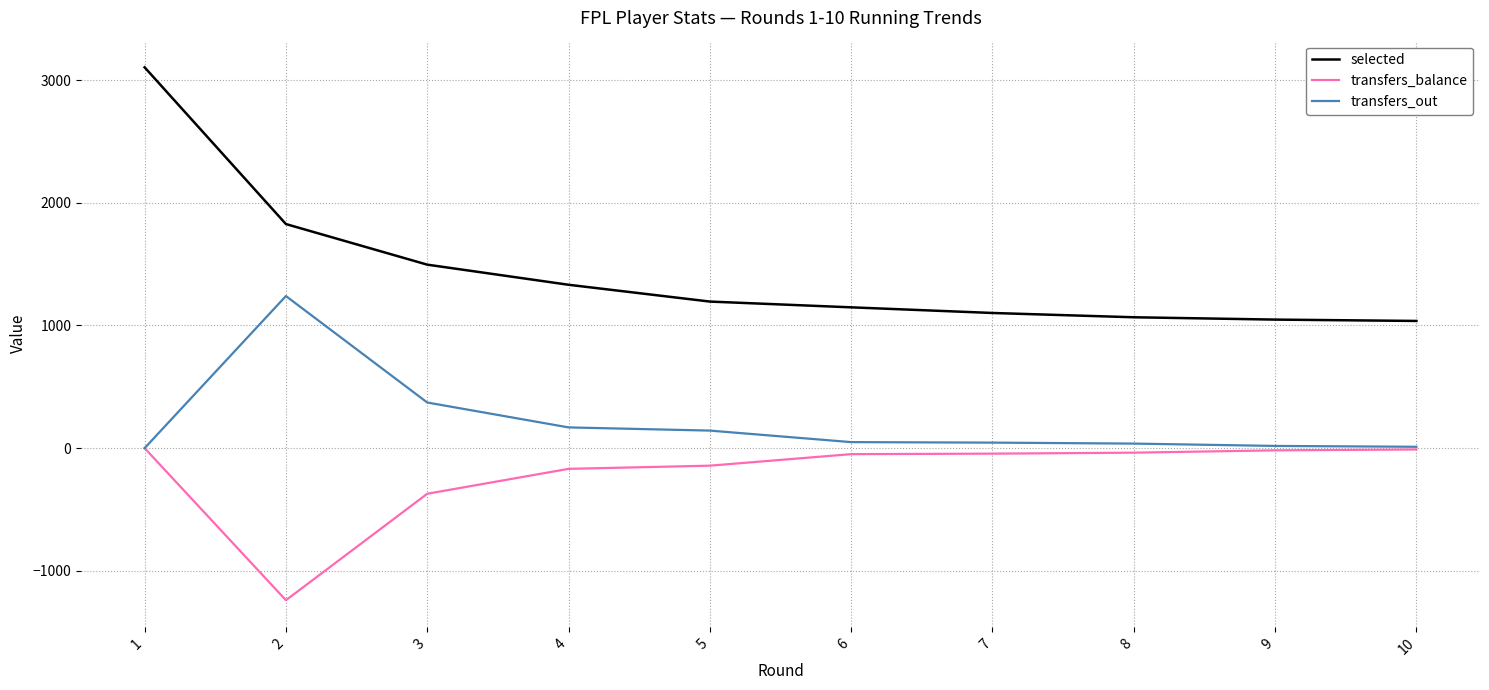

What value does the selected series have at 3, to the nearest 50?

1500